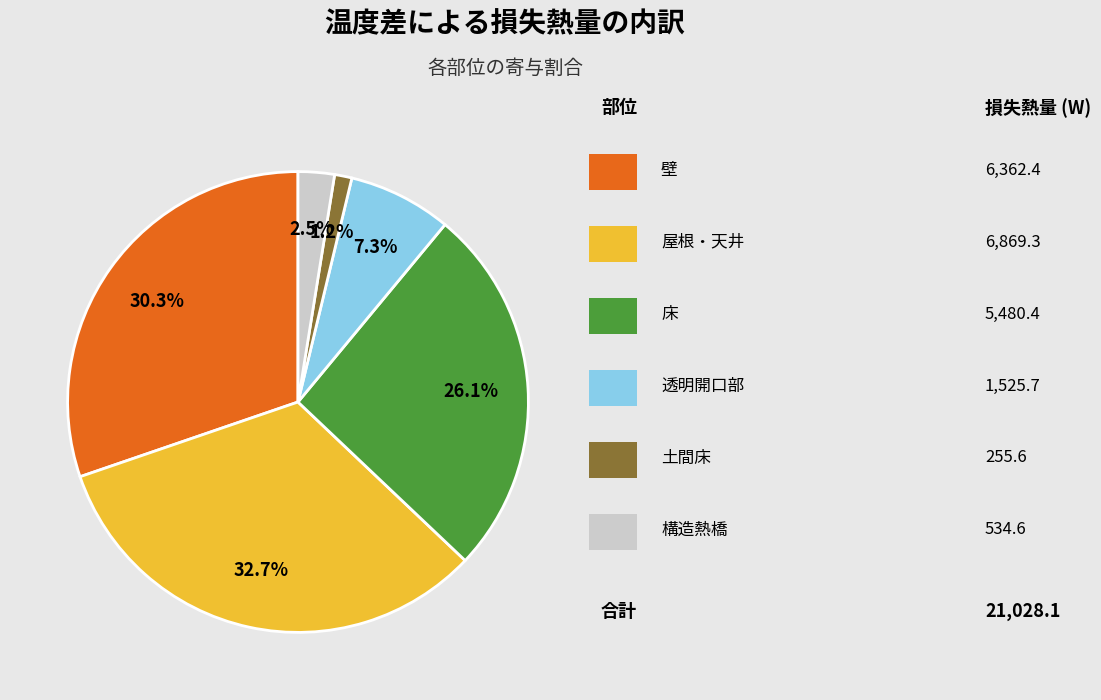

Is there a majority slice in this chart?

No